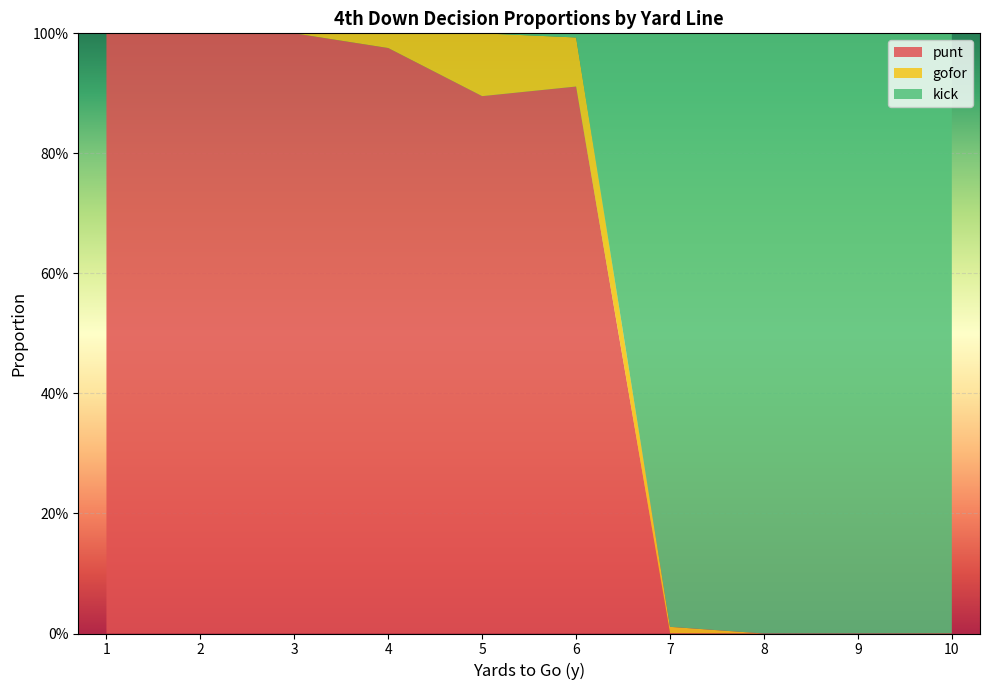

What are all the series names shown in the legend?

punt, gofor, kick